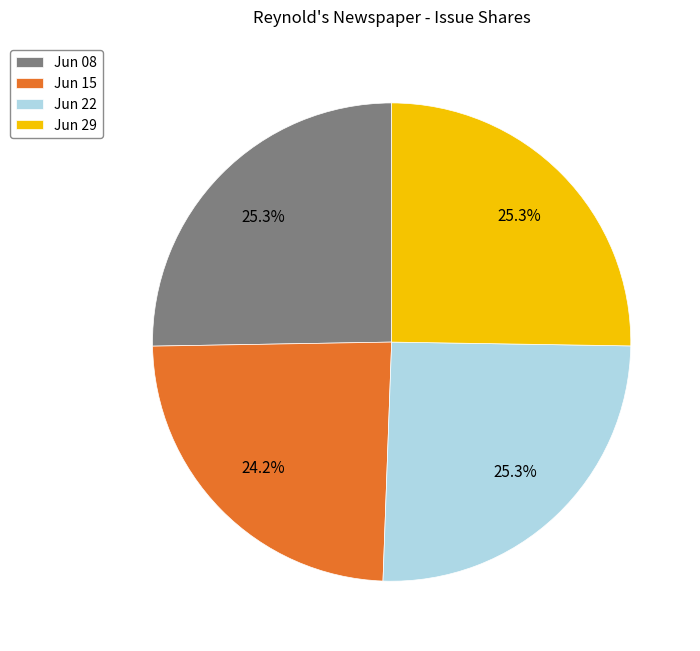

Which has a higher value, Jun 15 or Jun 08?

Jun 08